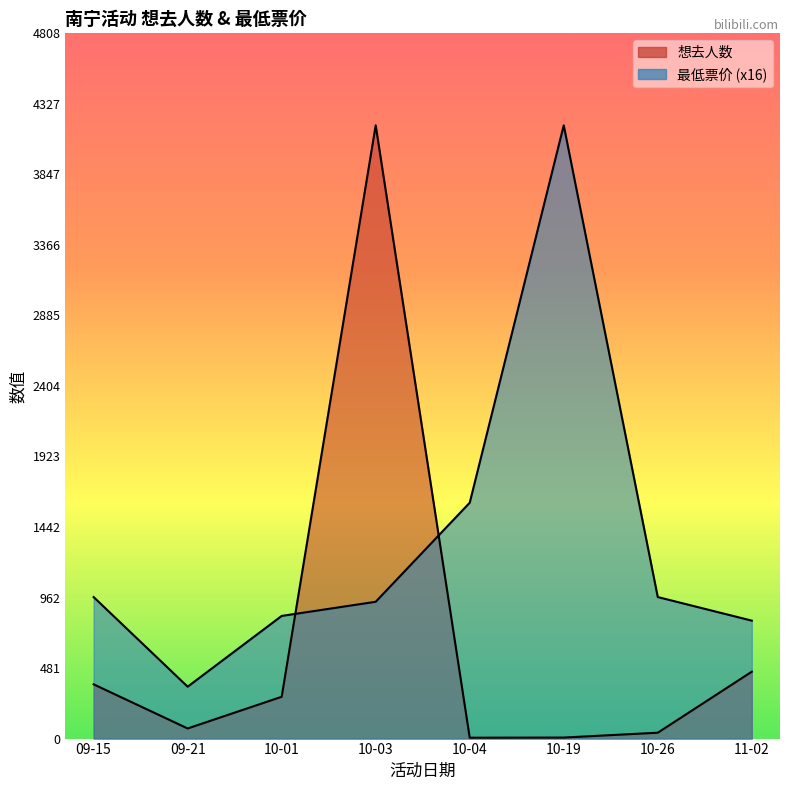

Does the chart have visible grid lines?

No